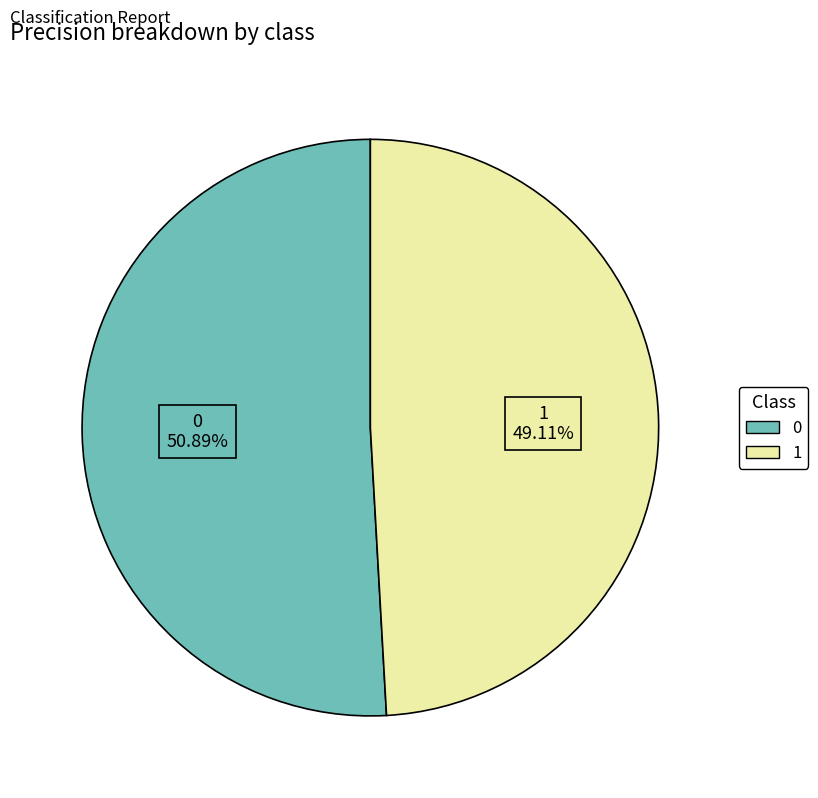

What portion of the pie excludes 0?

49.1%